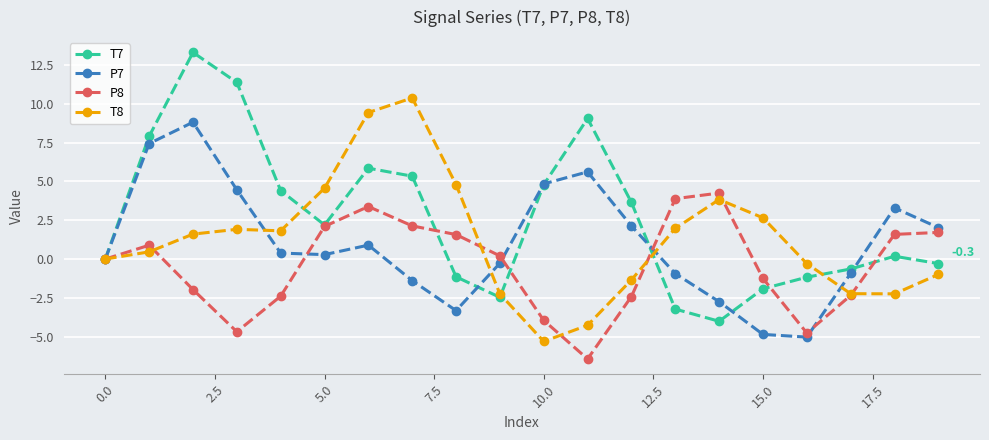

In T7, how many points are lower than both neighbors (excluding endpoints)?

3